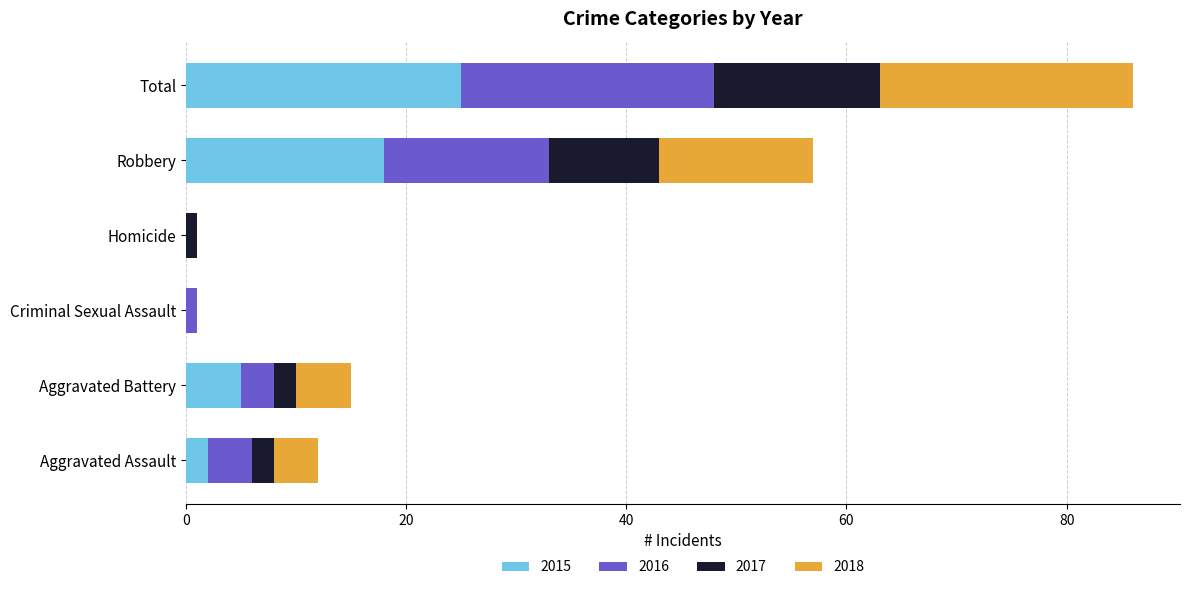

Is it true that 2015 equals 2 at Aggravated Assault?

True